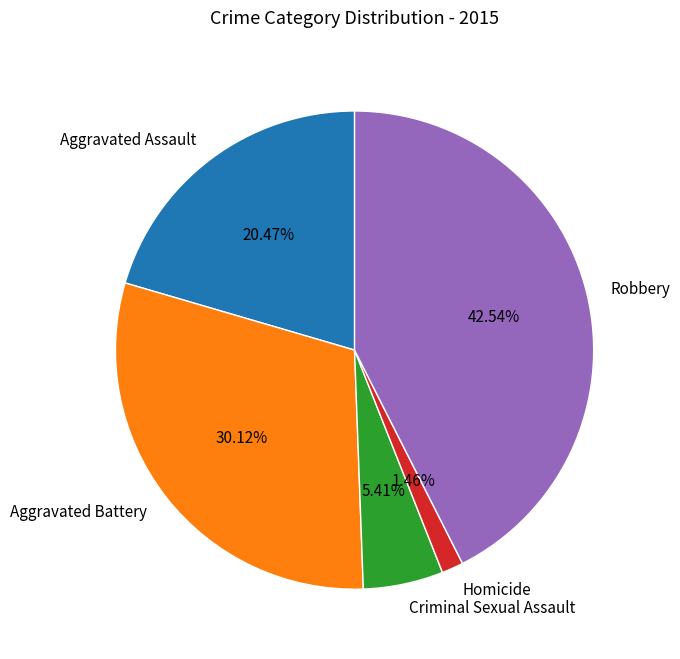

True or false: Criminal Sexual Assault accounts for 5% of the total.

True